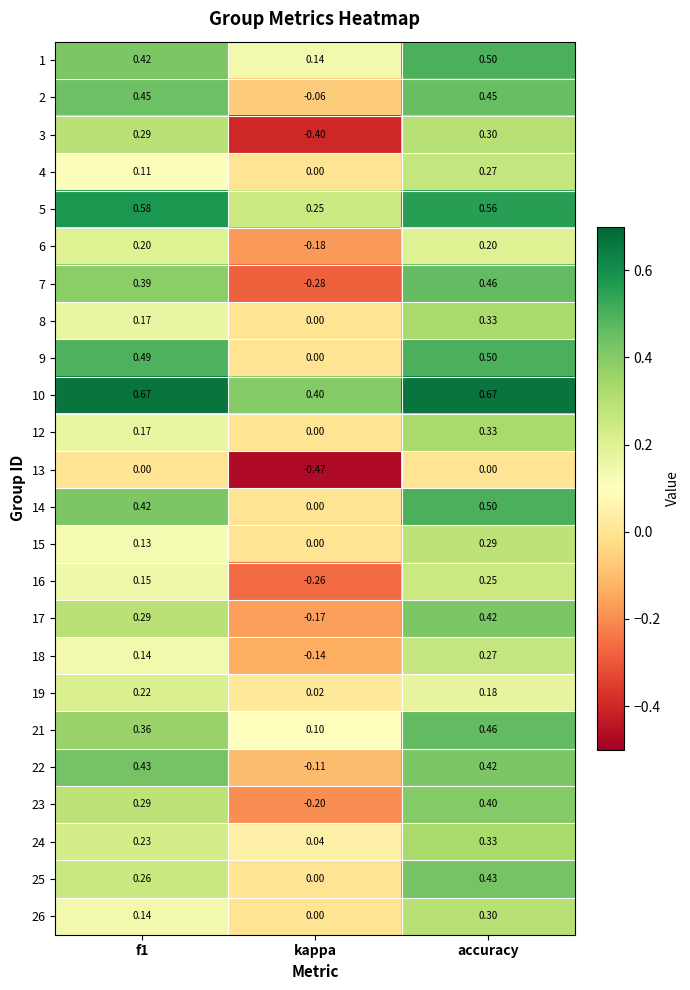

At which category is the sum across all series the highest?

accuracy